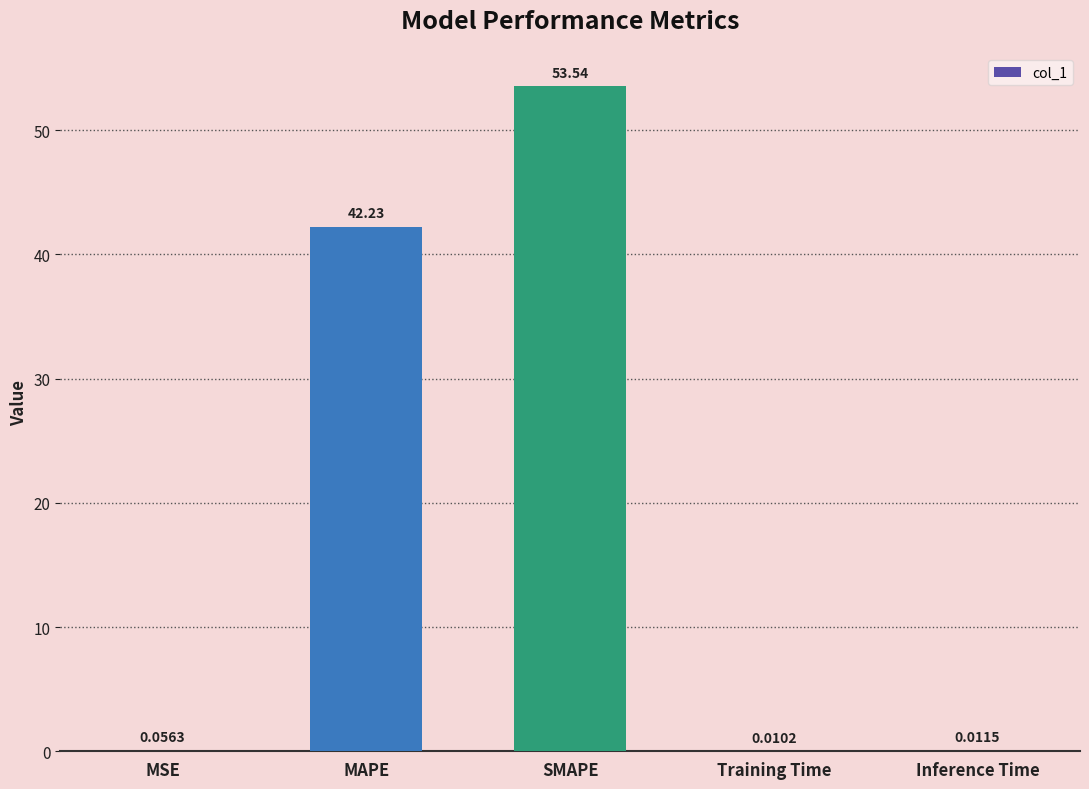

How many series are shown in this chart?

1